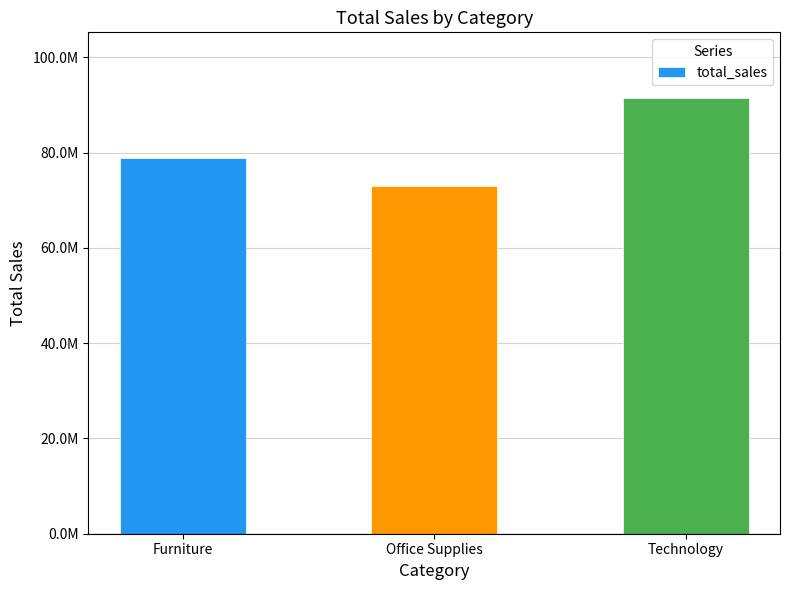

List the labels in order of value, smallest first.

Office Supplies, Furniture, Technology